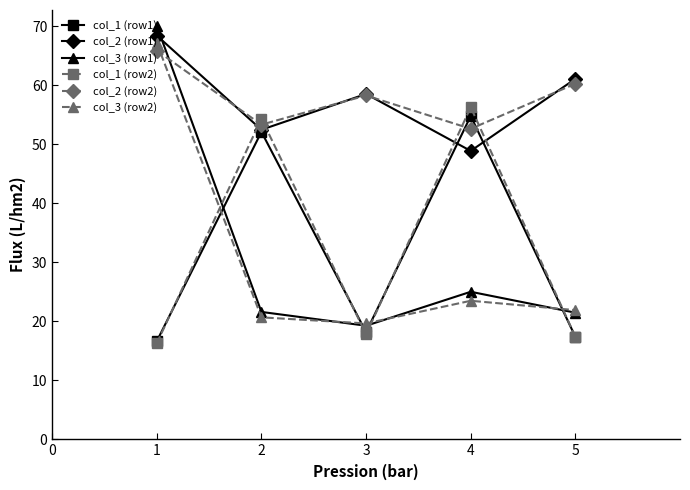

At which category does col_1 (row2) reach its first local peak?

2